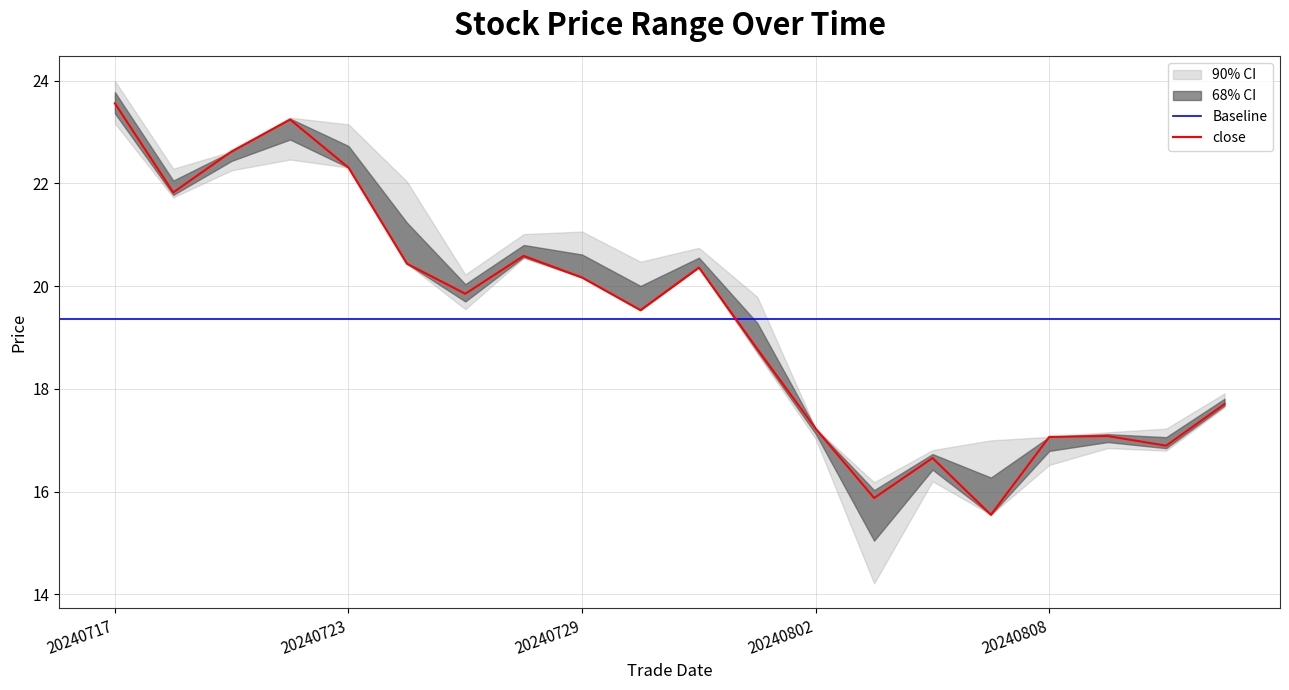

What is the minimum value for close?

15.6